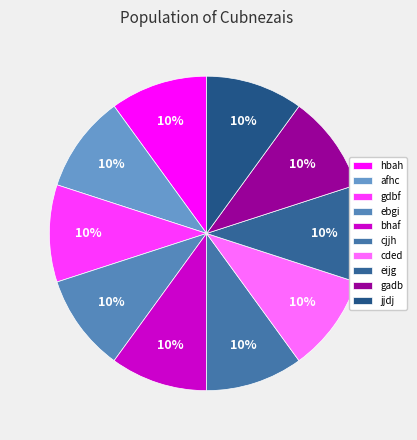

Rank the categories by value from highest to lowest.

jjdj, cded, ebgi, cjjh, gdbf, afhc, gadb, bhaf, hbah, eijg